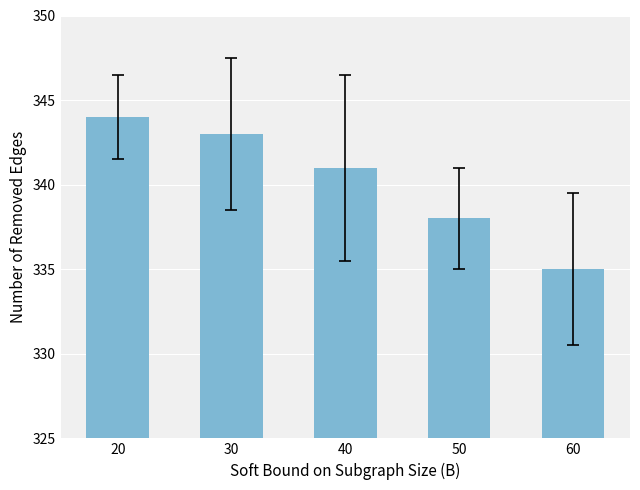

What is the change in value from 40 to 60?

-6